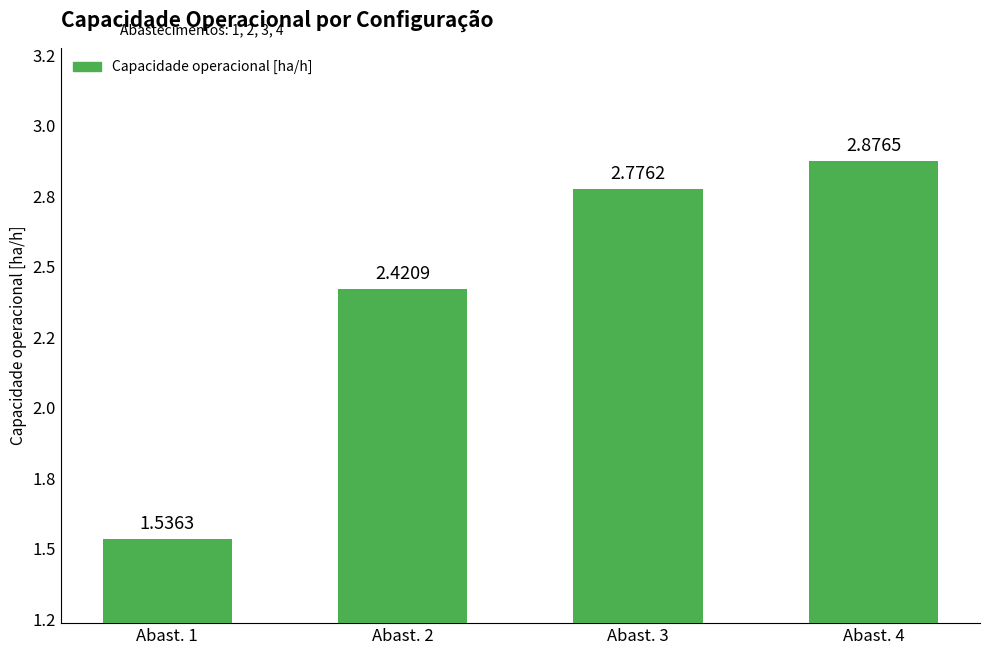

Does the chart contain any negative values?

No